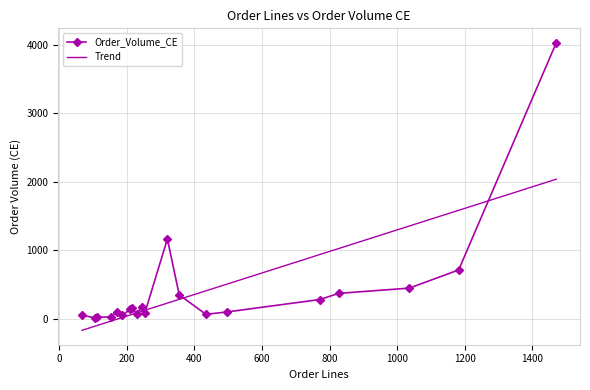

How many data points in Order_Volume_CE are less than 143?

10